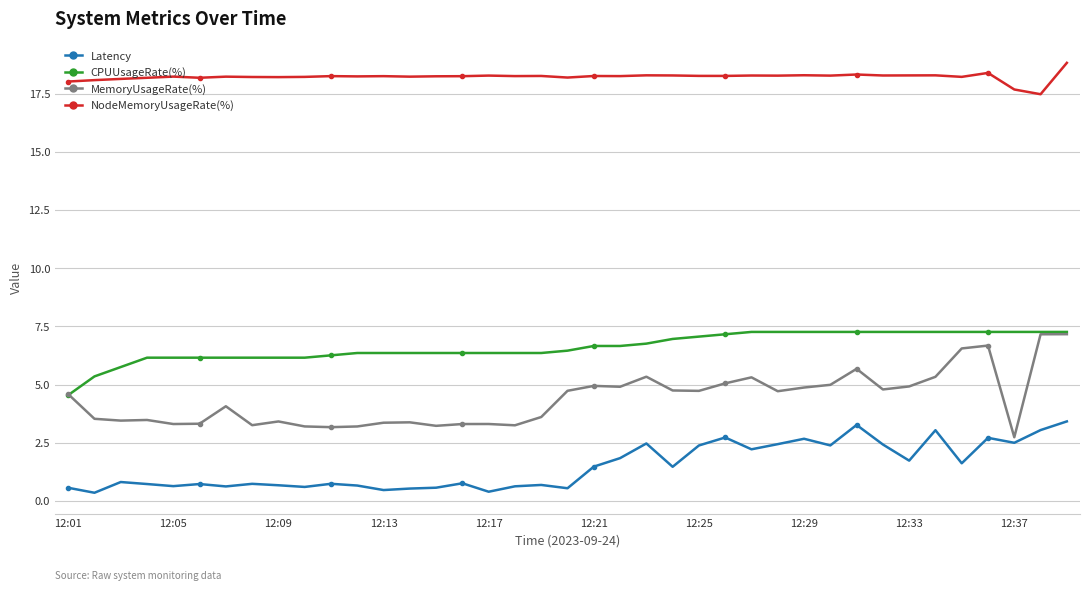

What is the average value of the Latency series?

1.5